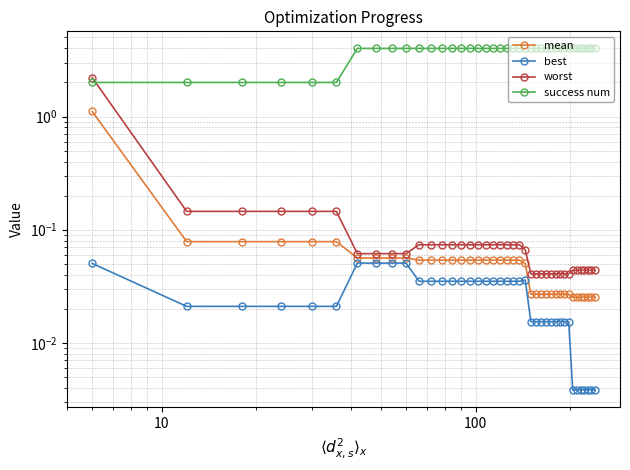

Is the value of success num at 32 greater than the value of mean at 35?

Yes